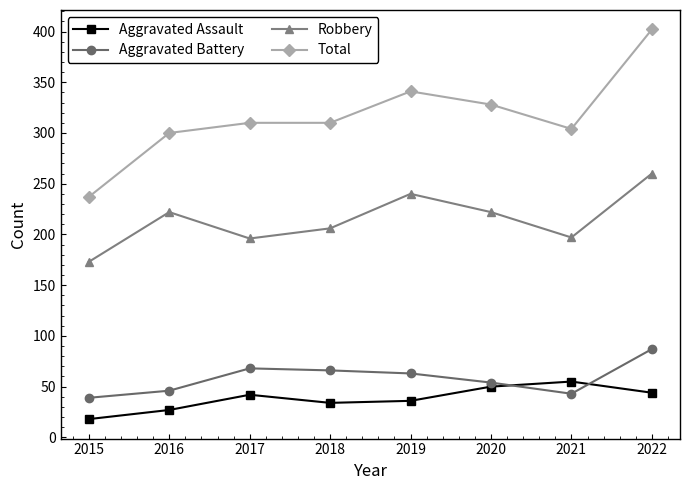

Read the Aggravated Battery value at 2020, to the nearest 10.

50